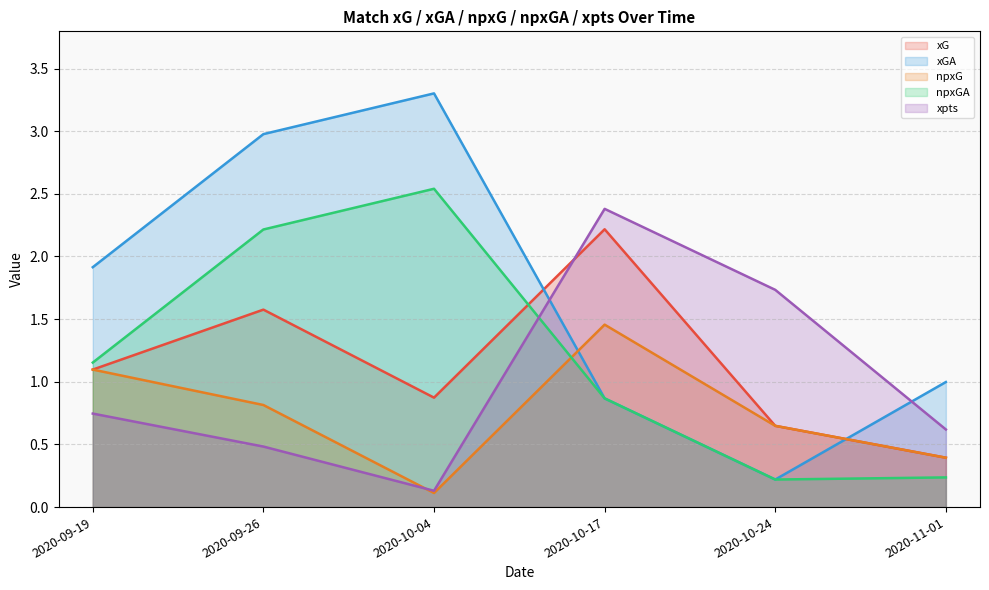

Is it true that xG equals 0.4 at 2020-11-01?

True